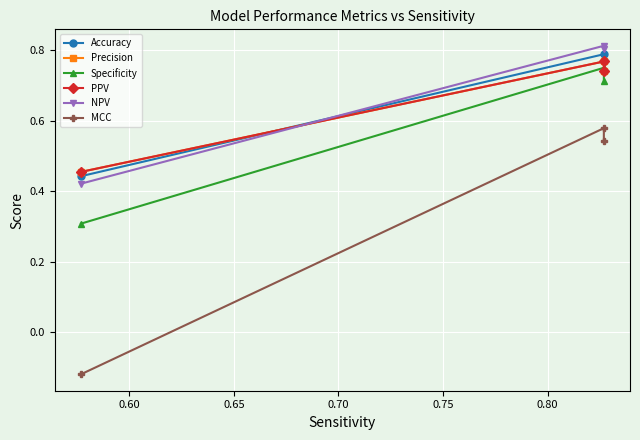

Which series has the largest range (max minus min)?

MCC